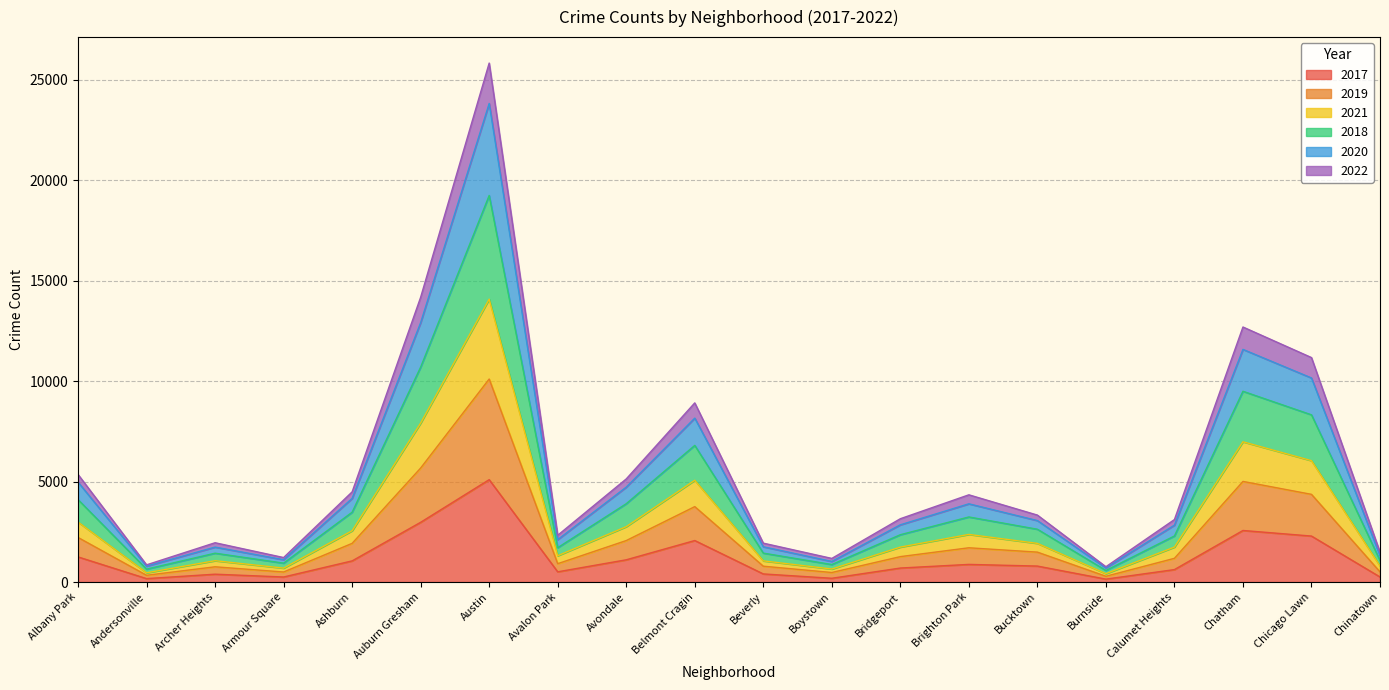

What position from the right is Auburn Gresham?

15